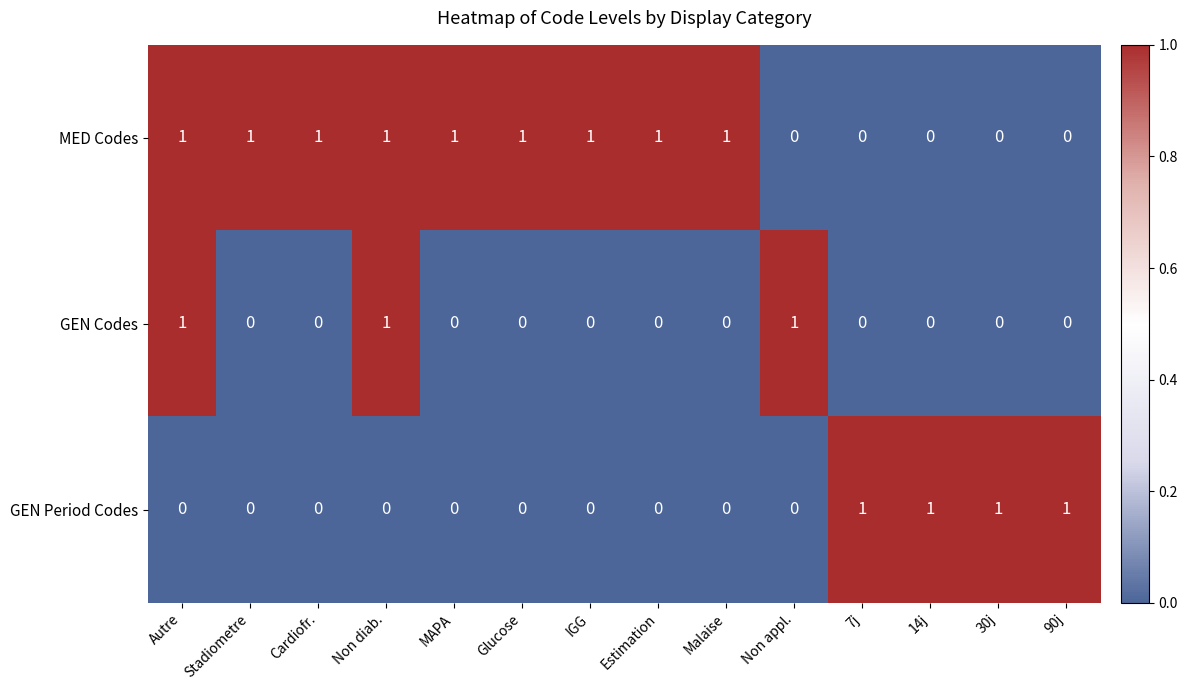

The value of GEN Period Codes at Non diab. is 0. True or false?

True